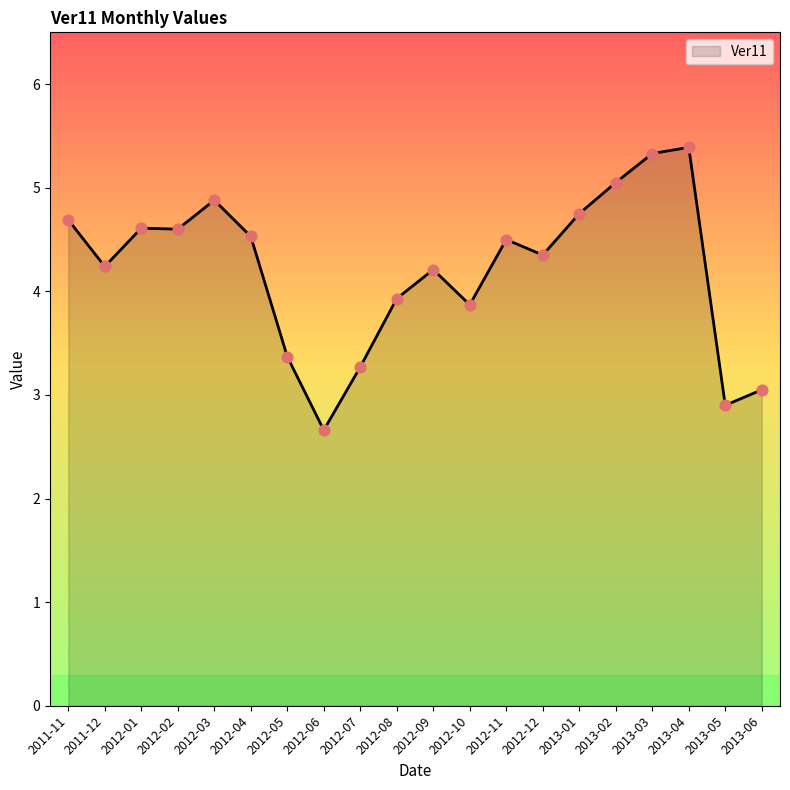

Which has a higher value, 2012-11 or 2013-06?

2012-11